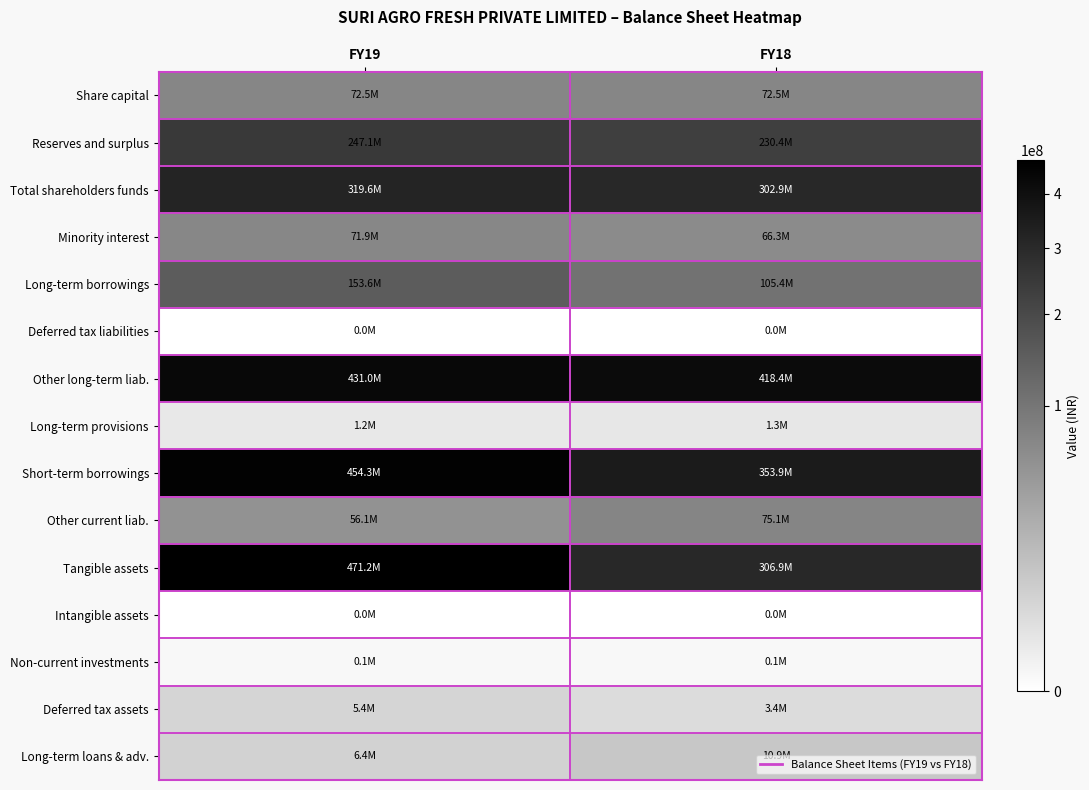

Which series has the largest total across all categories?

Other long-term liab.